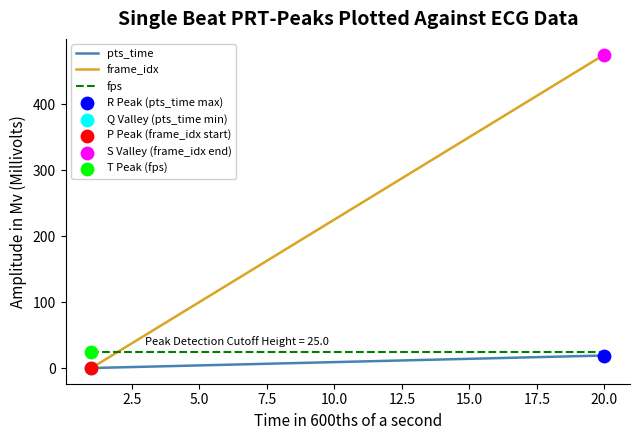

Which series has the widest spread of values?

frame_idx